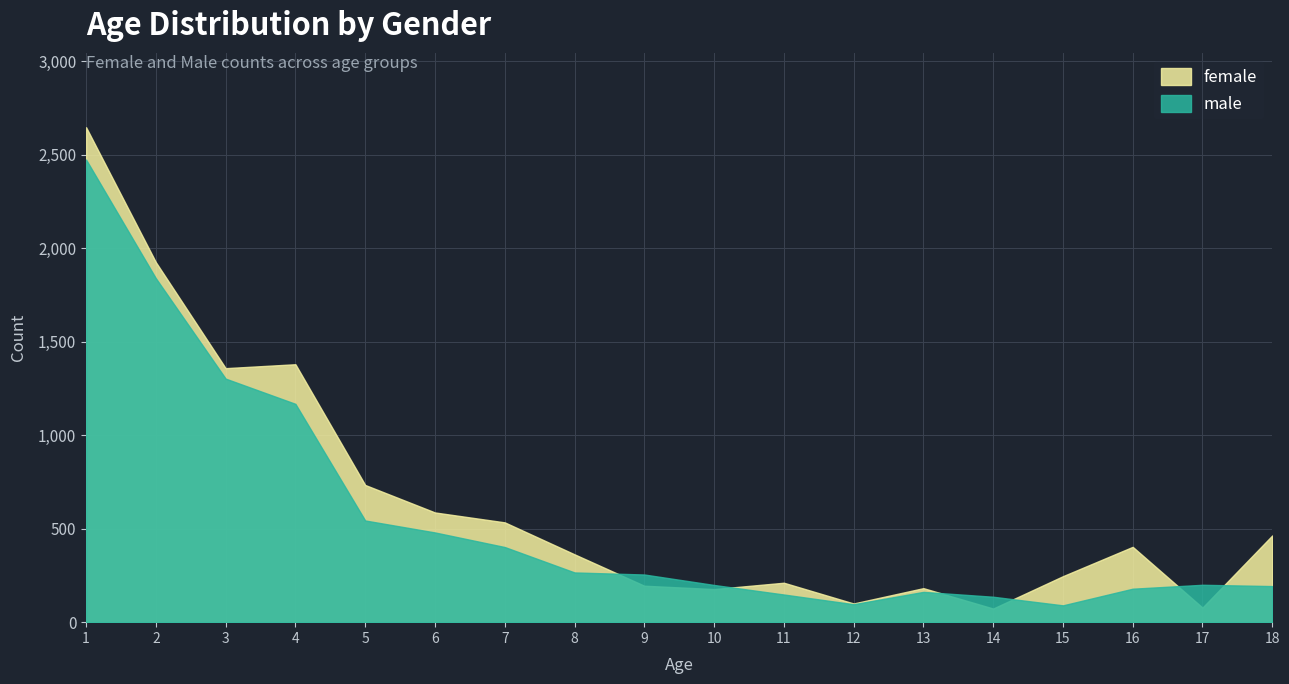

What is the difference between the second highest and second lowest values in the female series?

1848